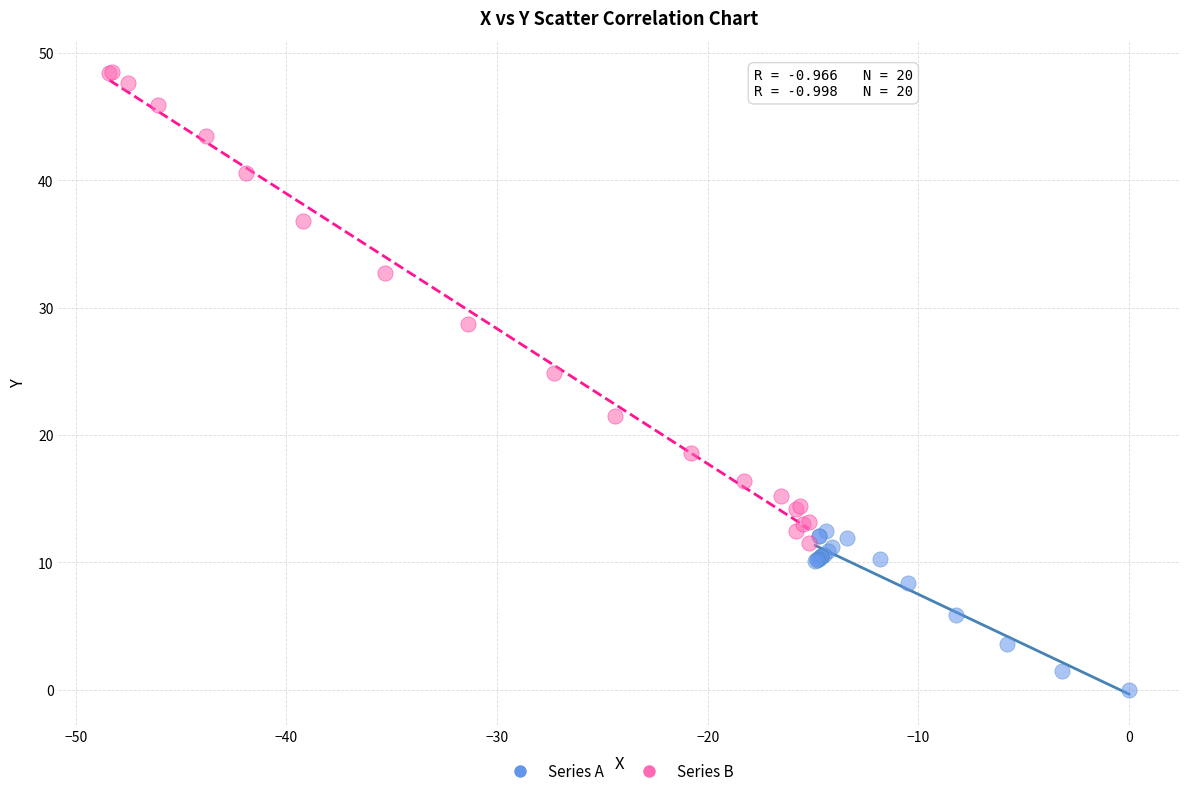

Which series reaches the minimum Y coordinate?

Series A